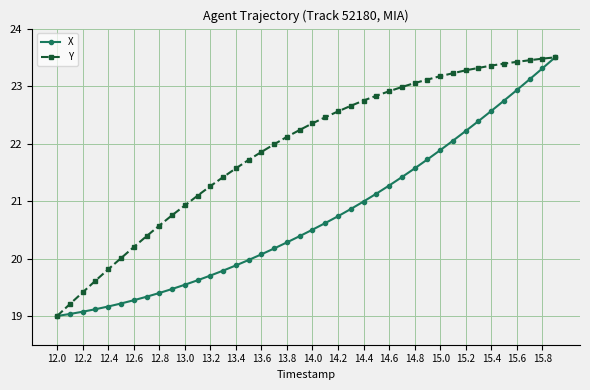

What is the value of the X point at the 29th from the left?

21.6